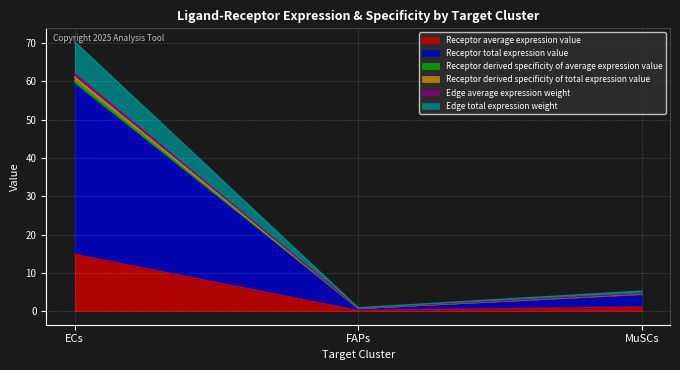

What is the approximate value of Edge average expression weight at MuSCs?

4.6